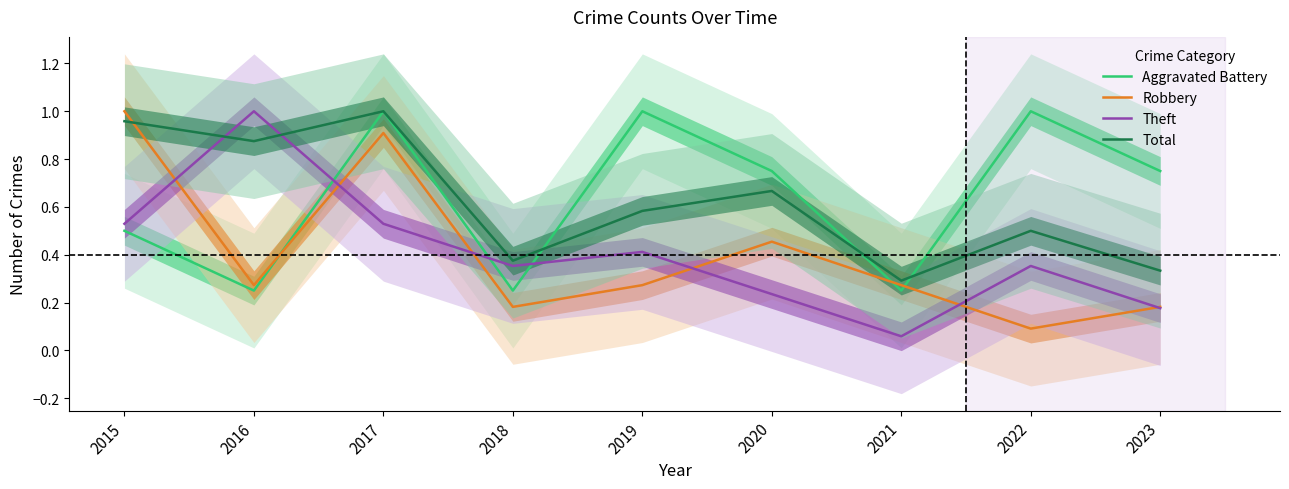

After their last crossing, which series has the higher values: Theft or Aggravated Battery?

Aggravated Battery